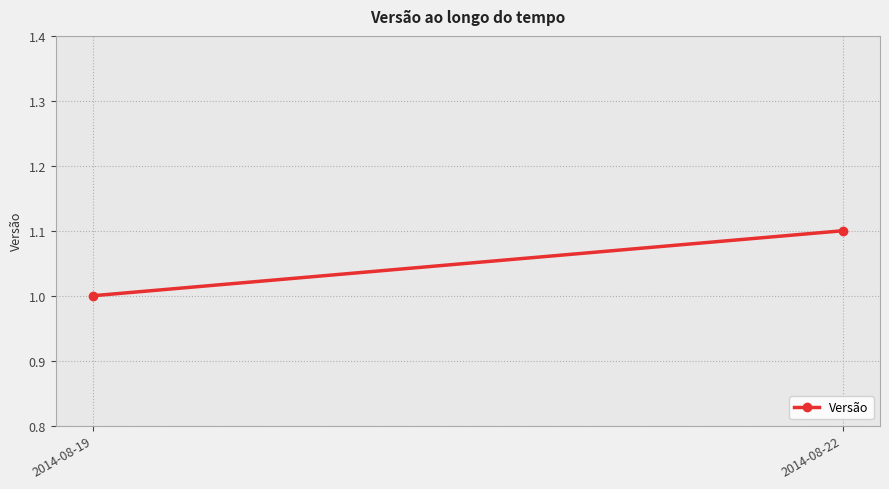

True or false: the data shows 1.3 at 2014-08-19.

False